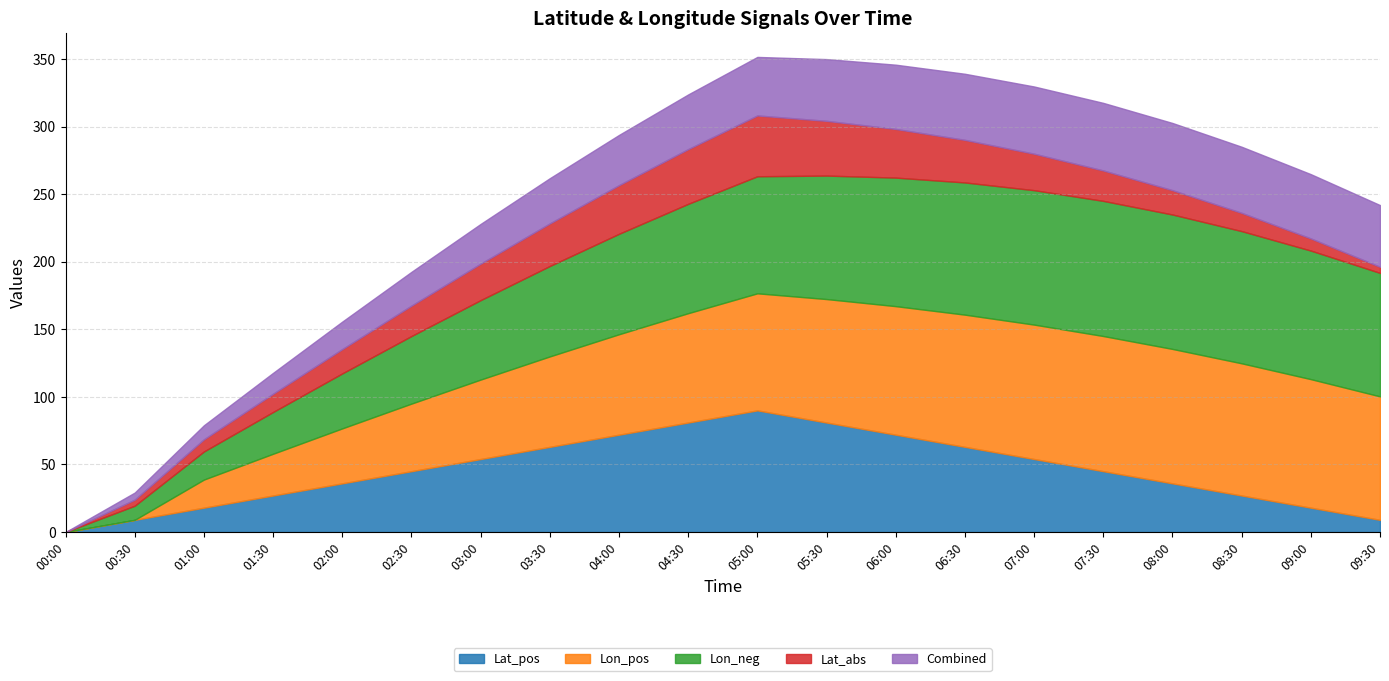

The Lat_pos series shows 22.6 at 02:30. True or false?

False